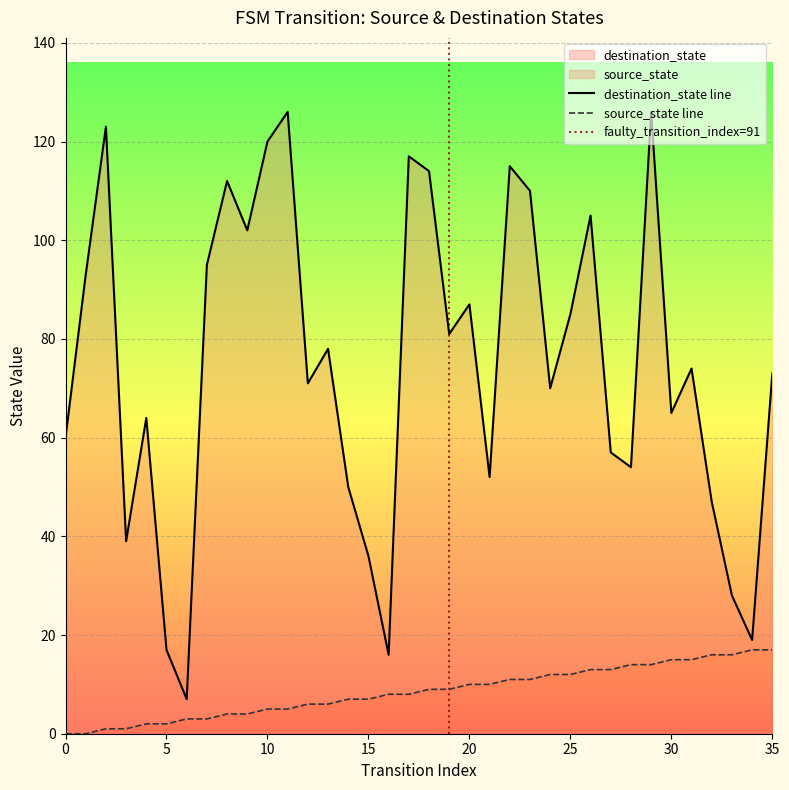

Reading right to left, what are all the values shown in this chart?

source_state: 17	17	16	16	15	15	14	14	13	13	12	12	11	11	10	10	9	9	8	8	7	7	6	6	5	5	4	4	3	3	2	2	1	1	0	0
destination_state: 73	19	28	47	74	65	126	54	57	105	85	70	110	115	52	87	81	114	117	16	36	50	78	71	126	120	102	112	95	7	17	64	39	123	93	60